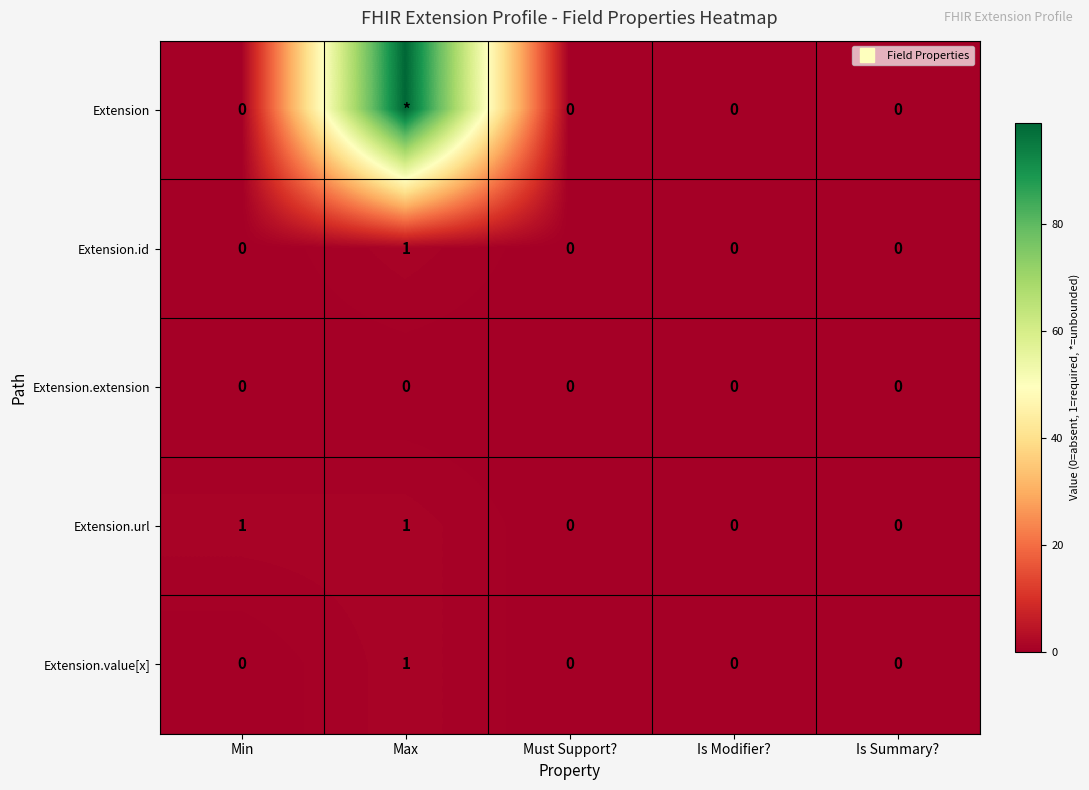

What is the highest value of the Extension series?

99